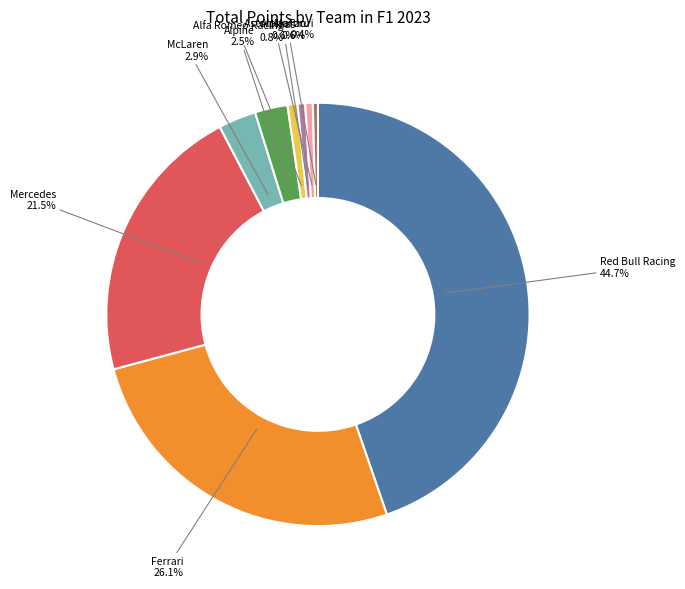

Which slice is the largest?

Red Bull Racing